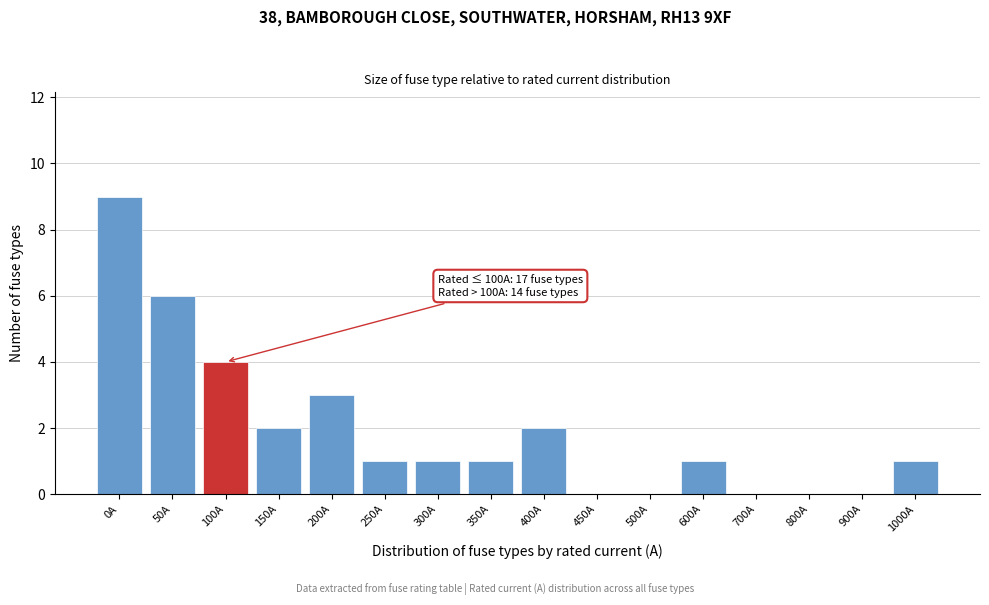

Reading left to right, list all the values displayed in this chart.

0A=9	50A=6	100A=4	150A=2	200A=3	250A=1	300A=1	350A=1	400A=2	450A=0	500A=0	600A=1	700A=0	800A=0	900A=0	1000A=1